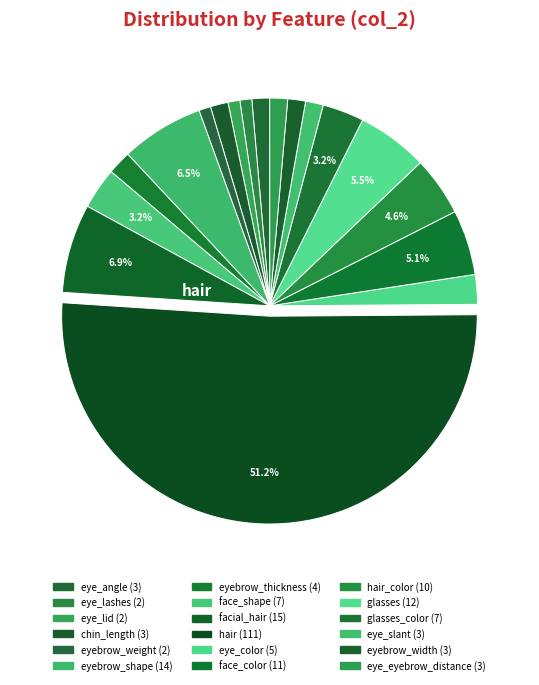

How many segments does this pie chart have?

18